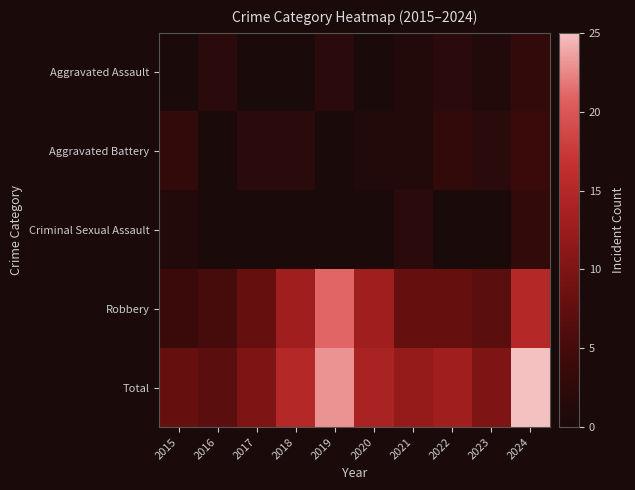

What is the difference between the highest and lowest values at 2015?

8